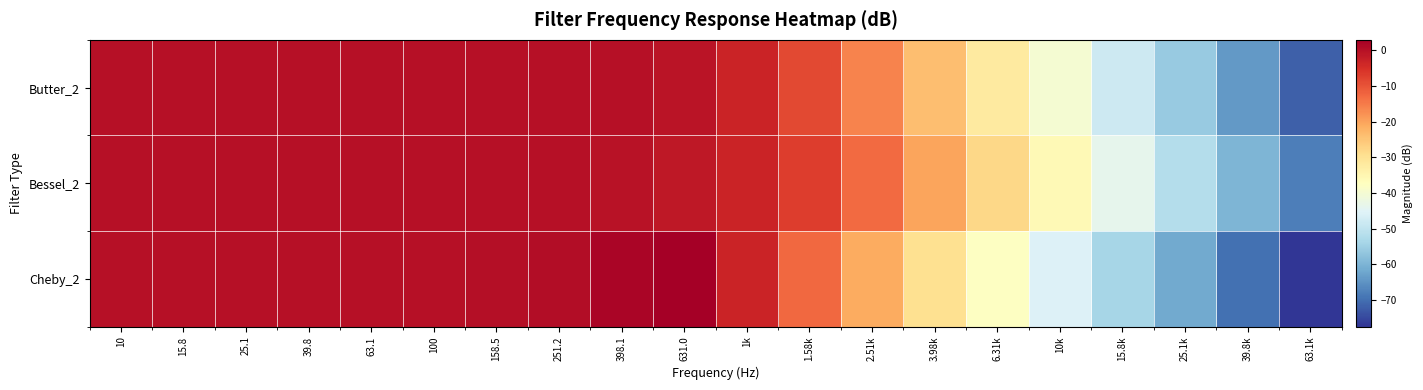

At which category is the sum across all series the highest?

398.1